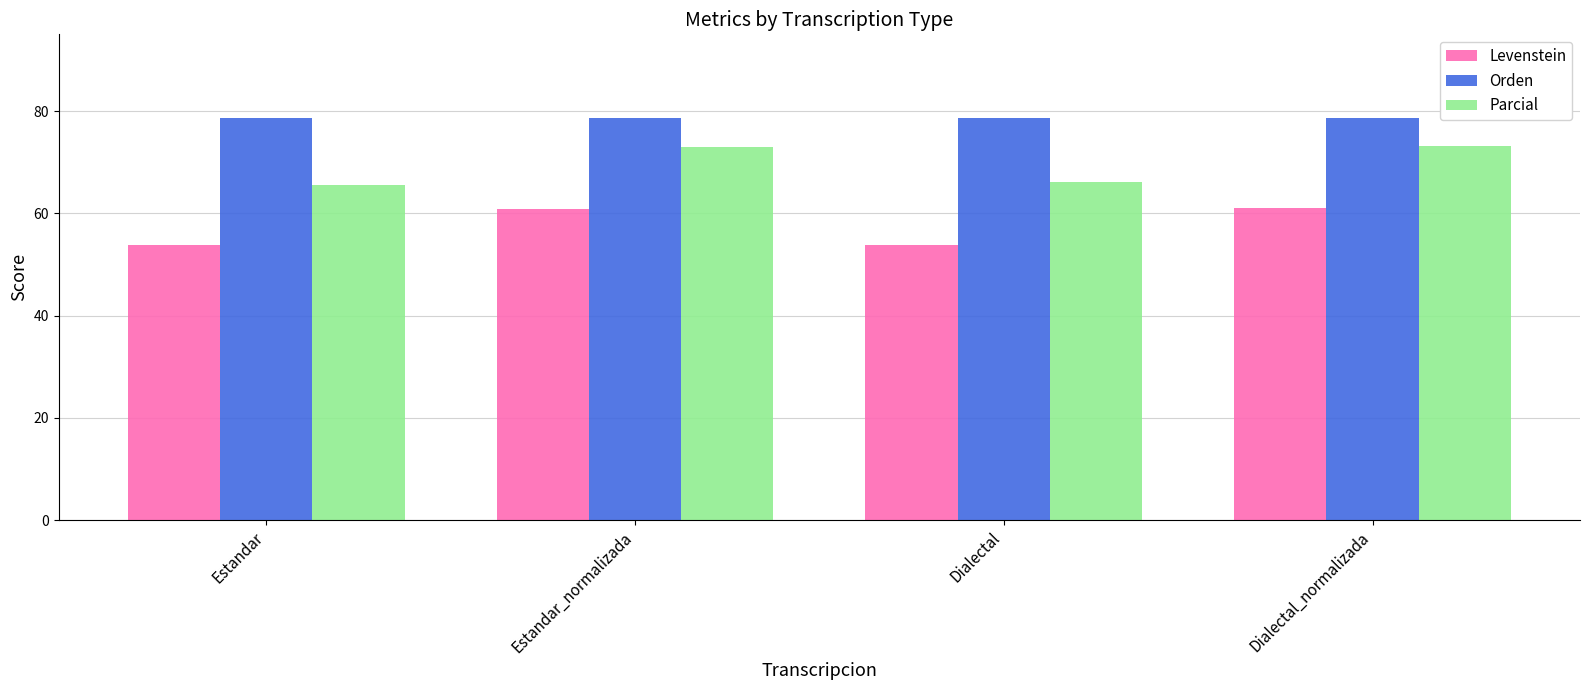

What is the smallest value displayed?

53.8